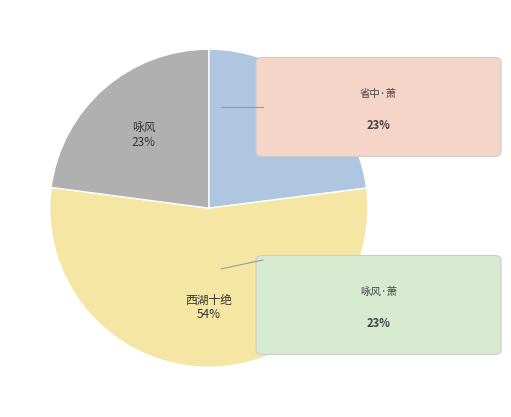

Is there a majority slice in this chart?

Yes